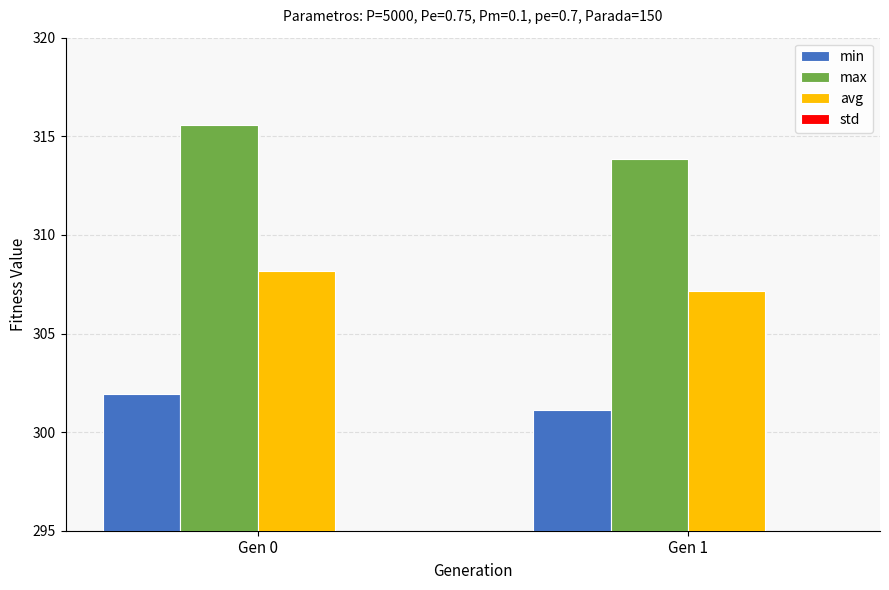

What is the difference between the highest and lowest values at Gen 1?

312.0